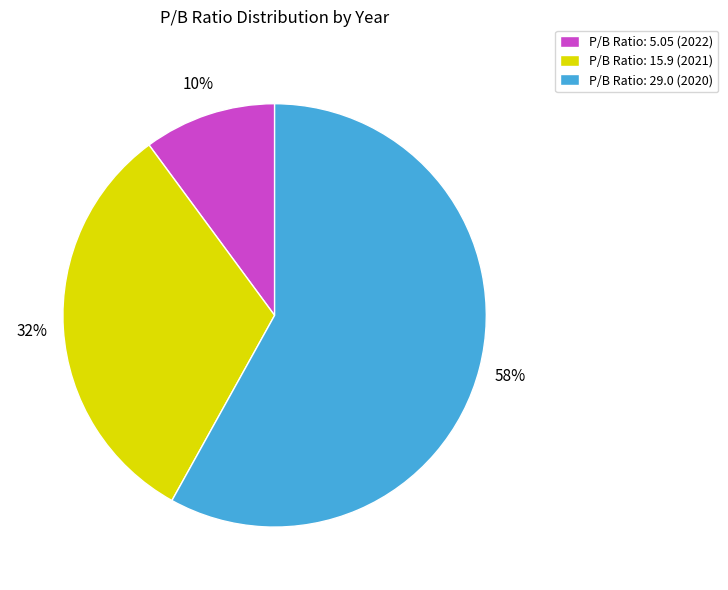

Between P/B Ratio: 5.05 (2022) and P/B Ratio: 15.9 (2021), which is larger?

P/B Ratio: 15.9 (2021)